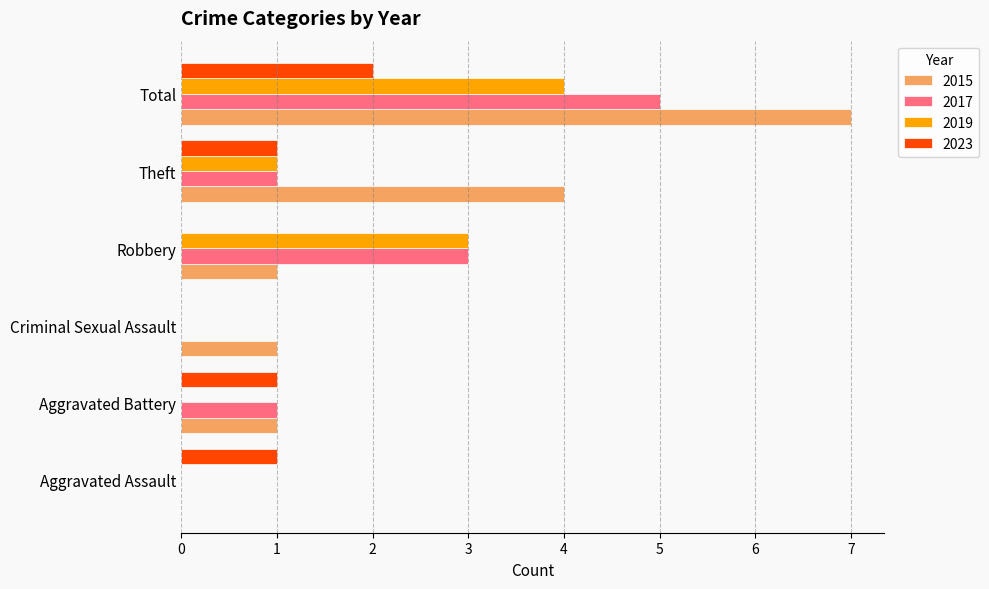

What is the sum of the 2017 values at Criminal Sexual Assault and Total?

5